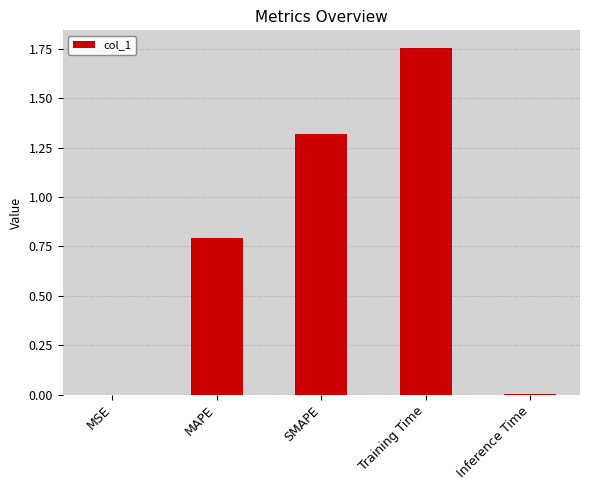

Which category has the highest value across all series?

Training Time